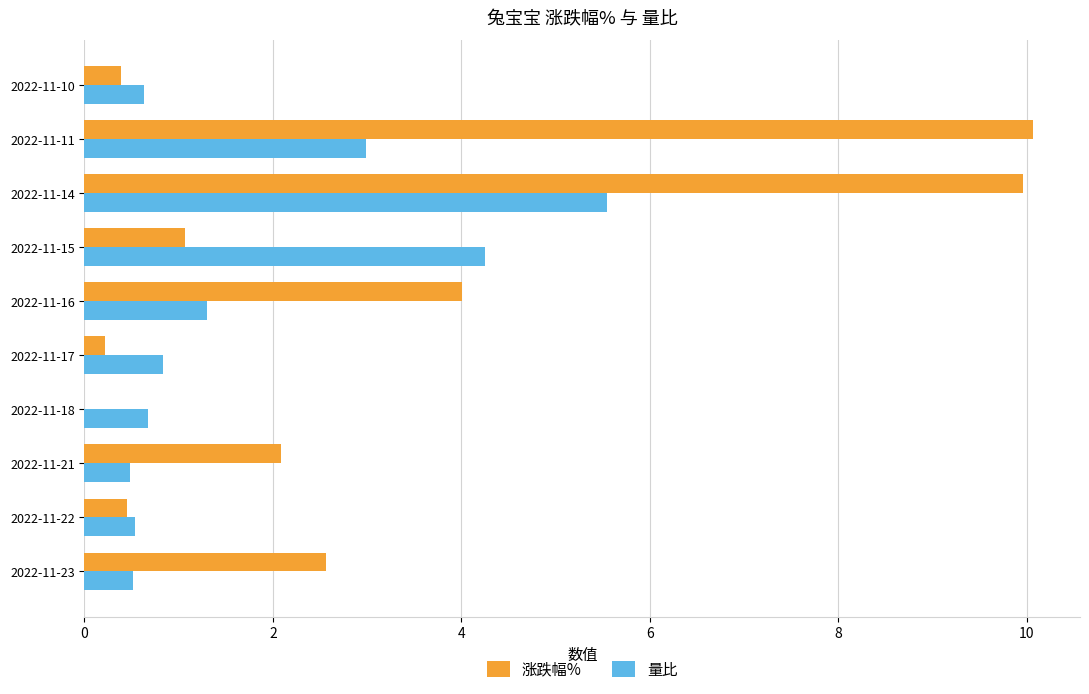

What is the maximum value for 量比?

5.5